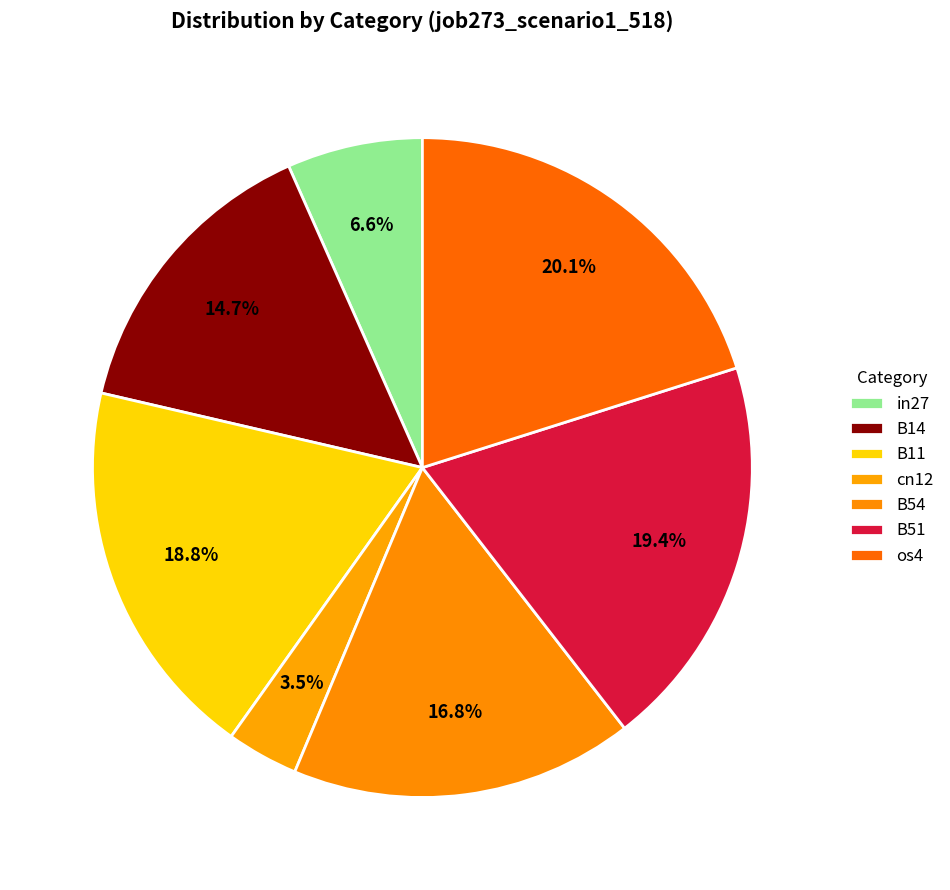

Count the number of slices in the pie.

7